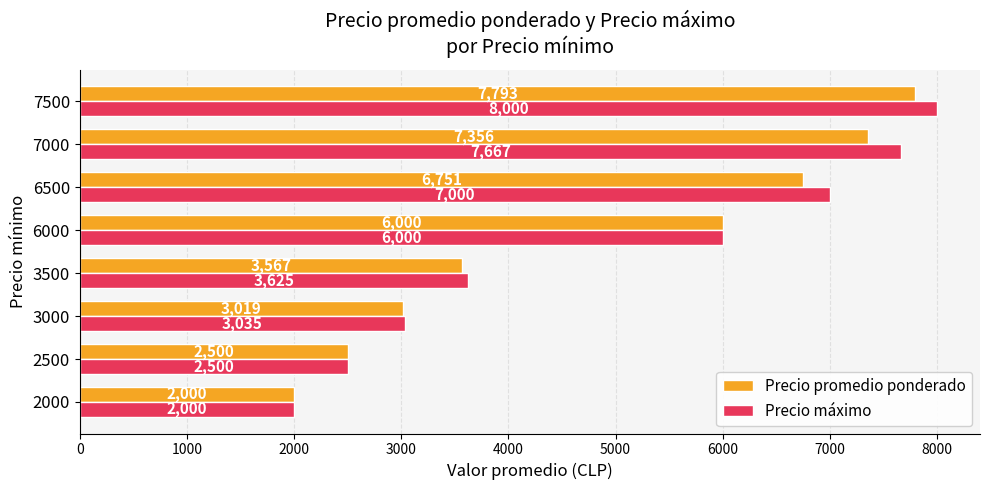

Where is Precio promedio ponderado nearest to the value 4896?

6000